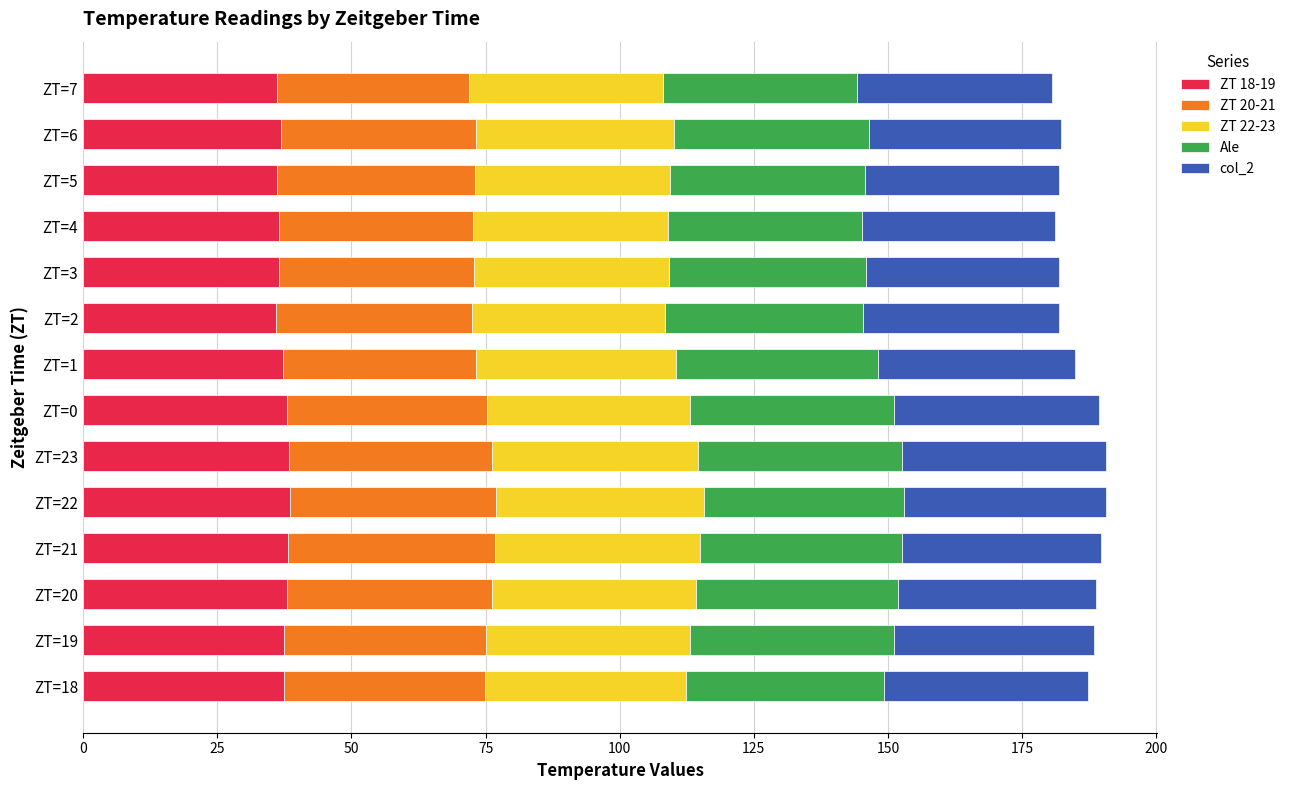

What is the total value across all series at ZT=1?

184.8